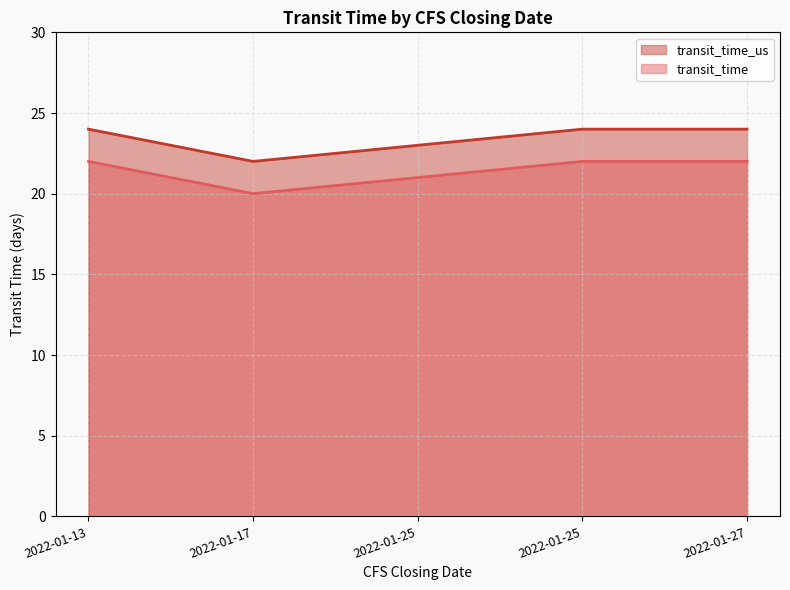

The transit_time series shows 14 at 2022-01-25. True or false?

False